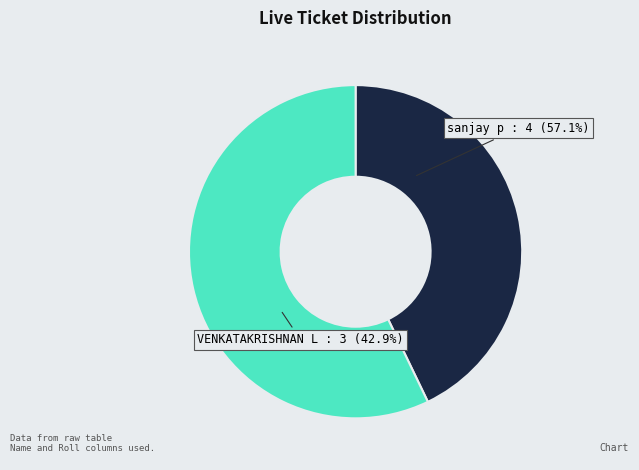

Is sanjay p the majority of the pie?

Yes